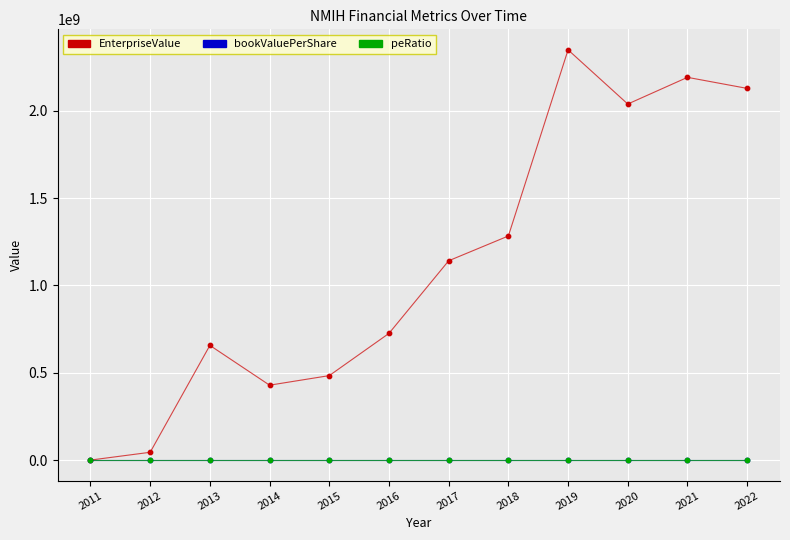

Which series reaches the minimum Y coordinate?

peRatio